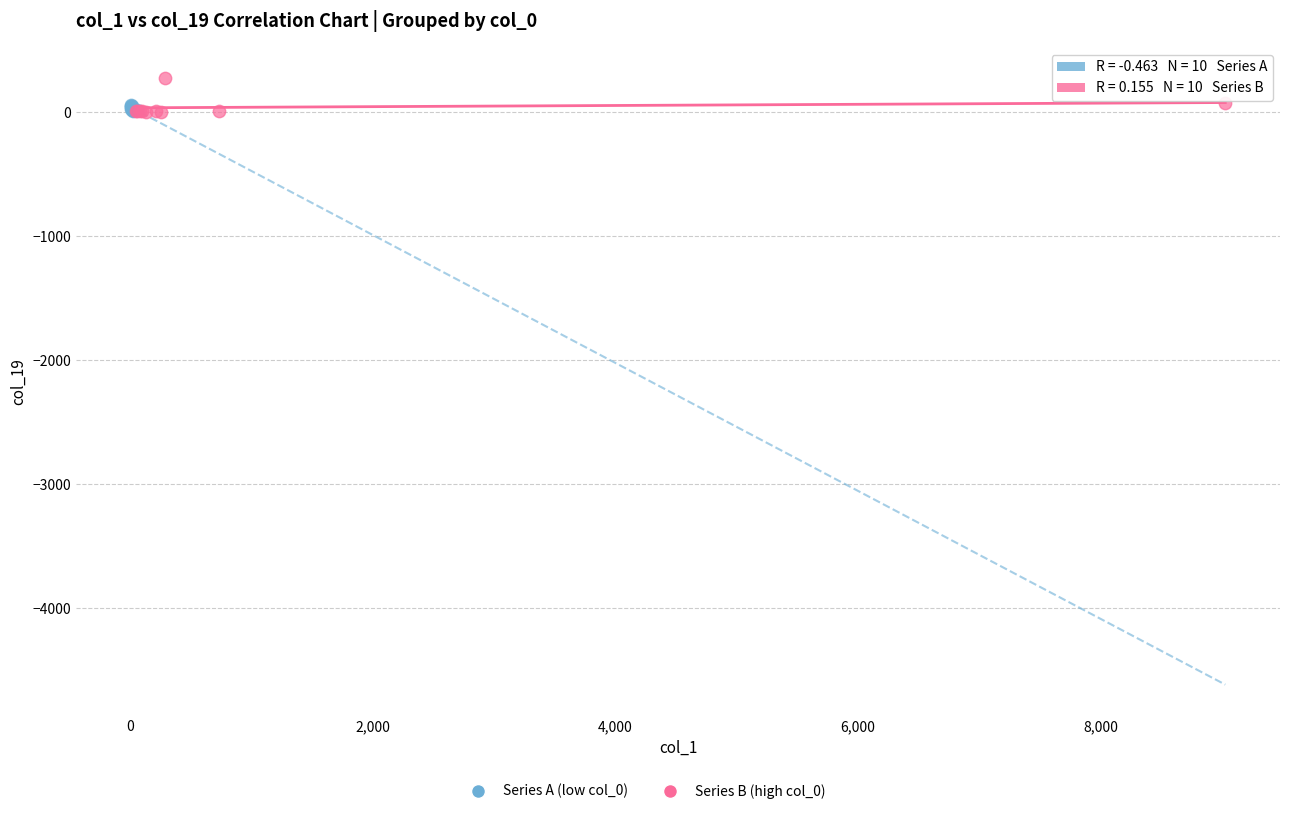

Which series has the largest Y range (max minus min)?

Series B (high col_0)